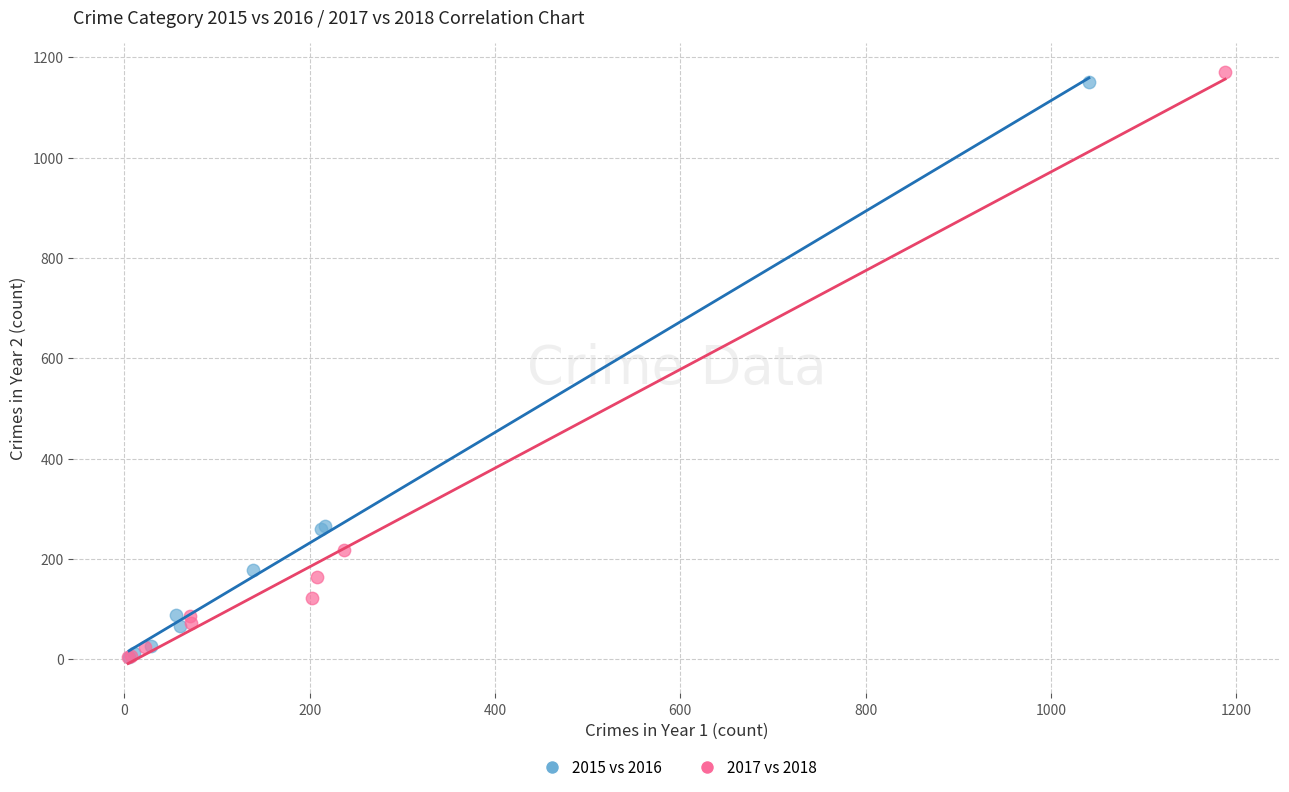

Which series has the widest spread of Y values?

2017 vs 2018